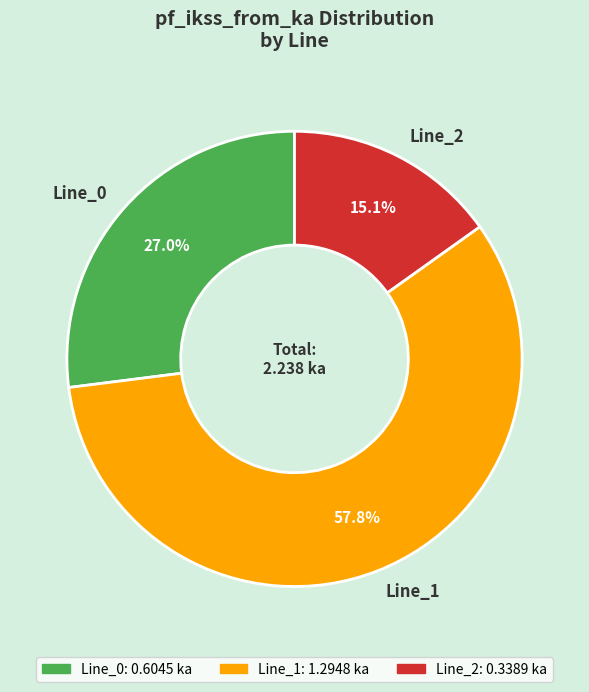

How many slices are in this pie chart?

3